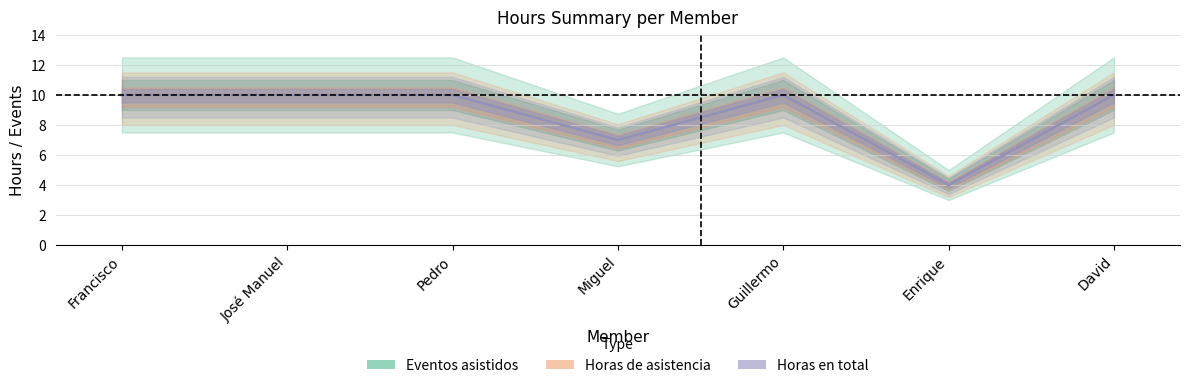

Does the chart display data point markers on the line(s)?

No